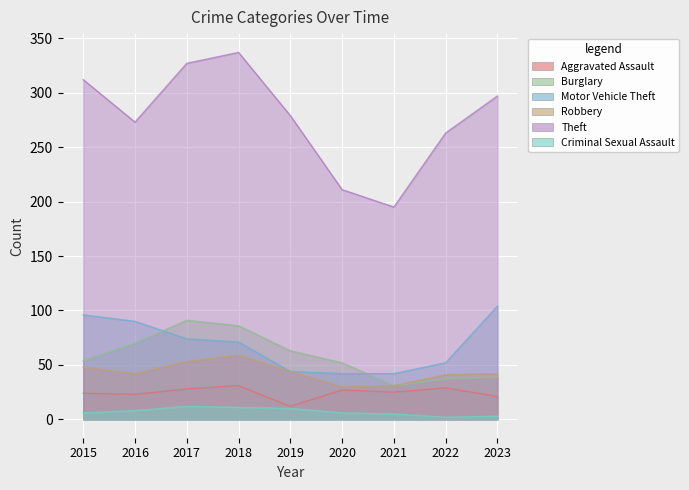

Reading left to right, transcribe all the data shown in this chart.

Aggravated Assault: 24	23	28	31	12	27	25	29	21
Burglary: 54	70	91	86	63	52	31	37	39
Motor Vehicle Theft: 96	90	74	71	44	42	42	52	104
Robbery: 48	42	53	59	44	30	31	41	42
Theft: 312	273	327	337	279	211	195	263	297
Criminal Sexual Assault: 6	8	12	11	10	6	5	2	3